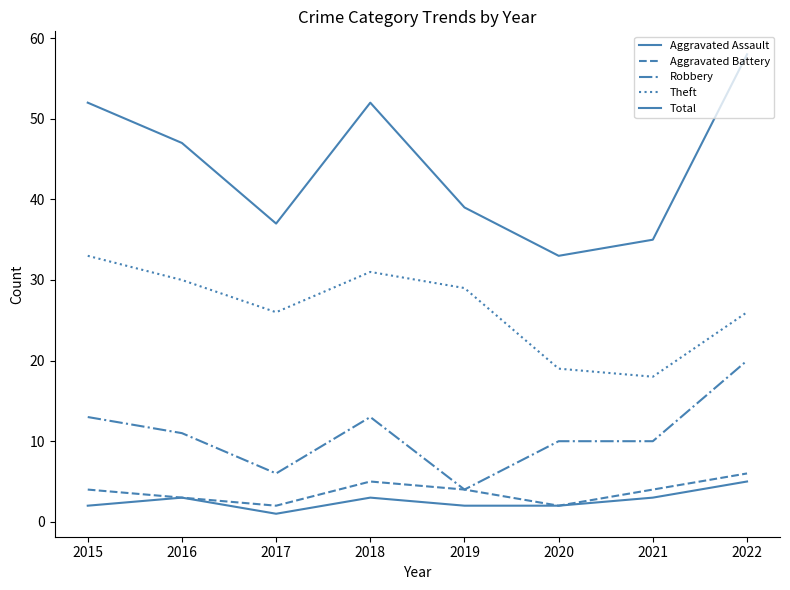

Between 2019 and 2022, which is larger?

2022